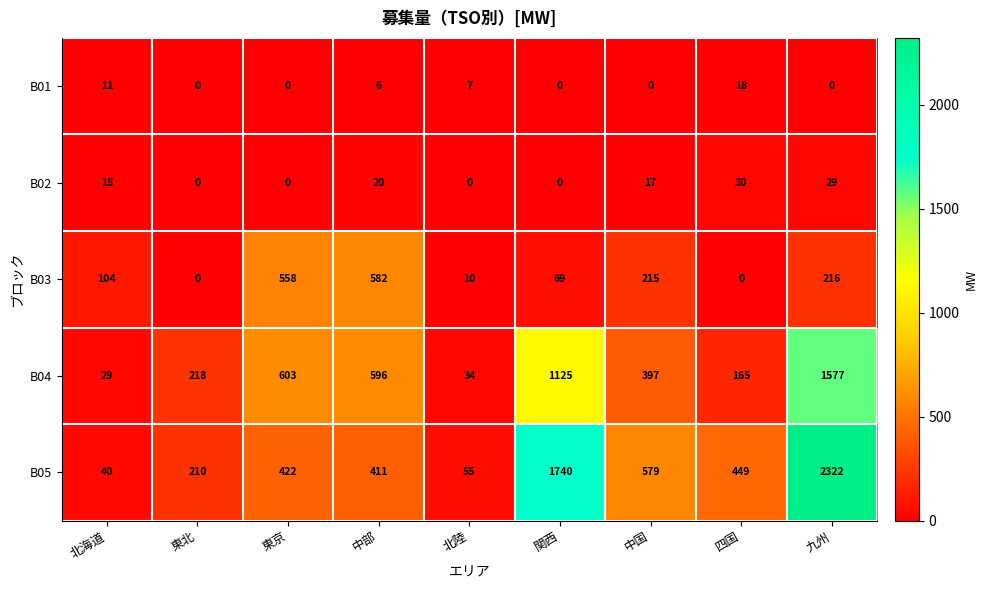

Which series has the largest range (max minus min)?

B05